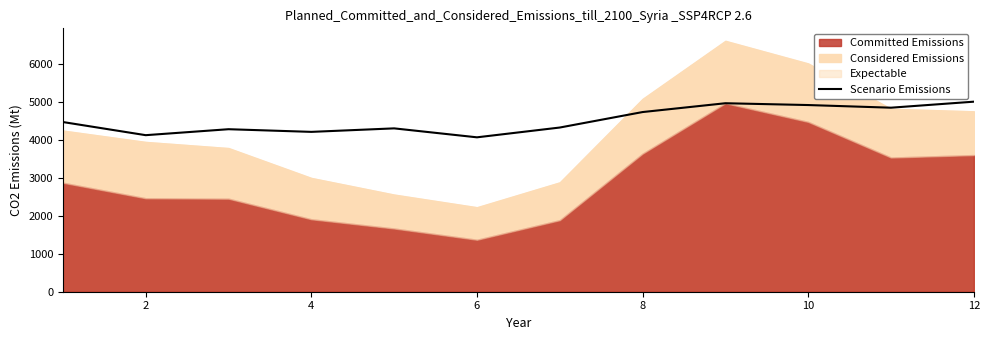

Where is the first local minimum?

2